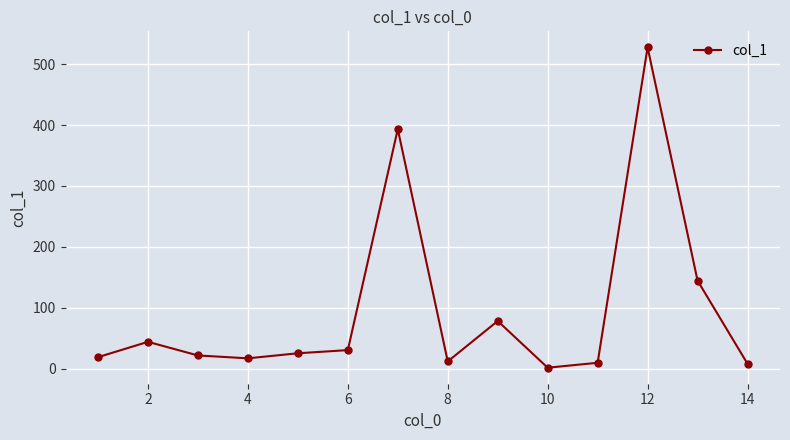

What is the difference between the maximum and minimum values?

526.1